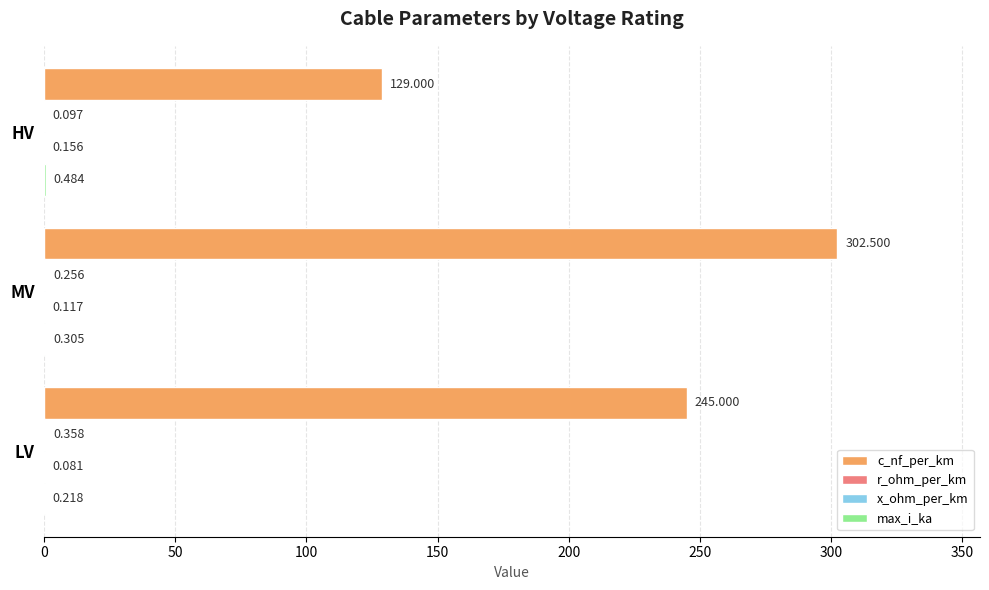

Which series changed the most between LV and HV?

c_nf_per_km